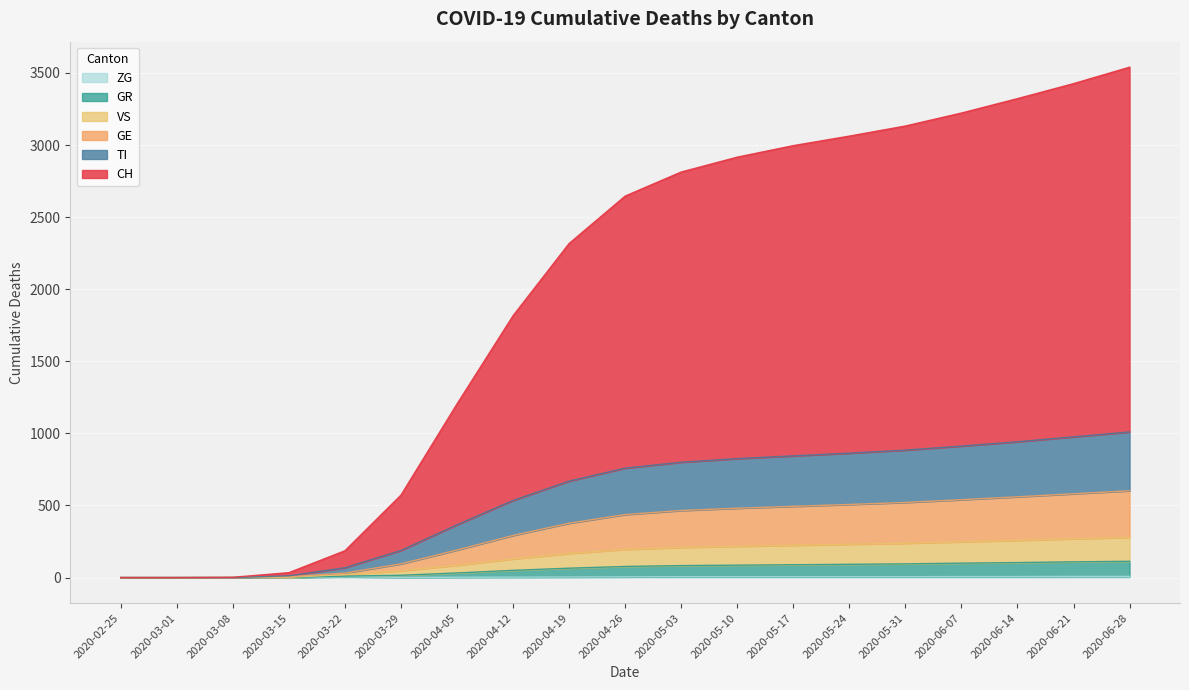

What is the label of the 13th point from the right?

2020-04-05